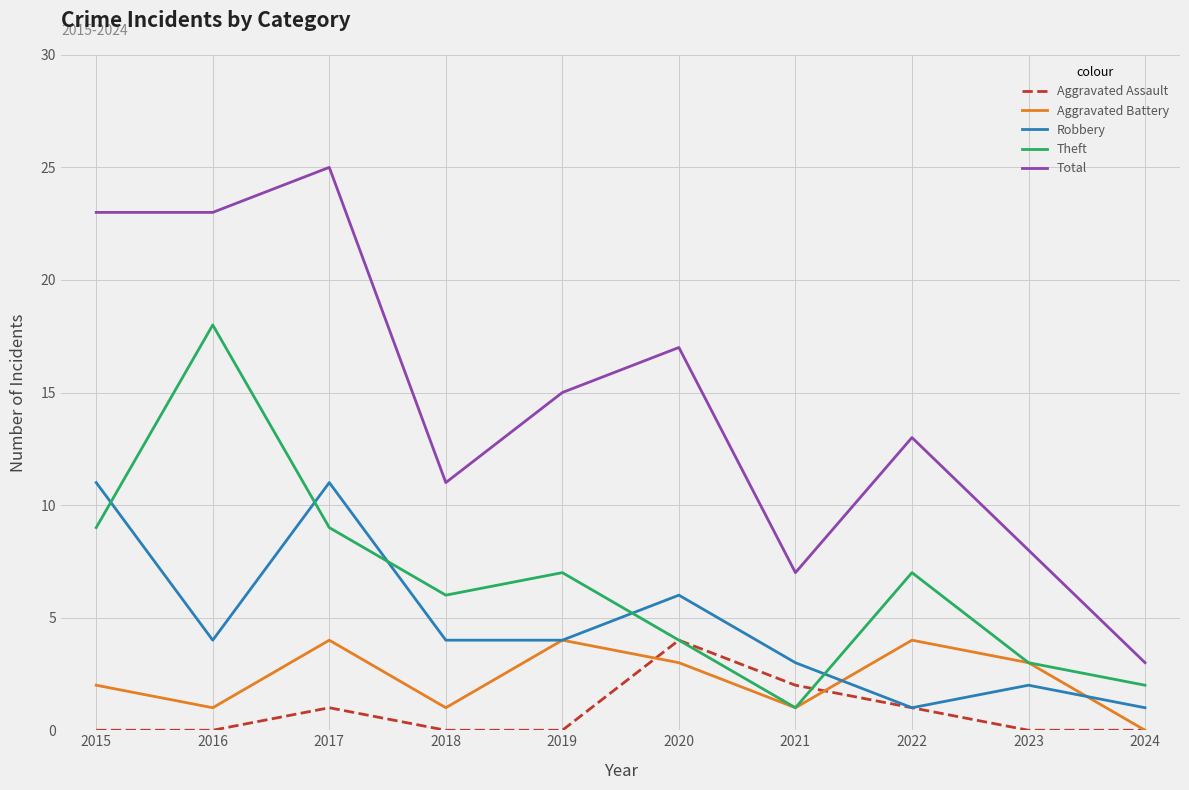

True or false: Aggravated Battery has more than 0 points higher than both neighbors.

True